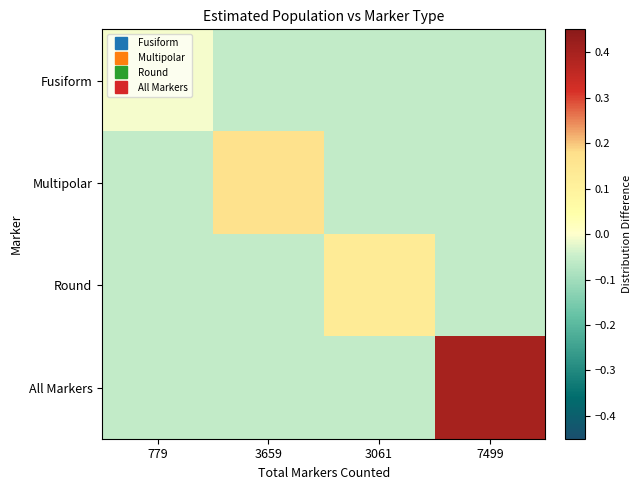

At how many categories does at least one series exceed 0?

3